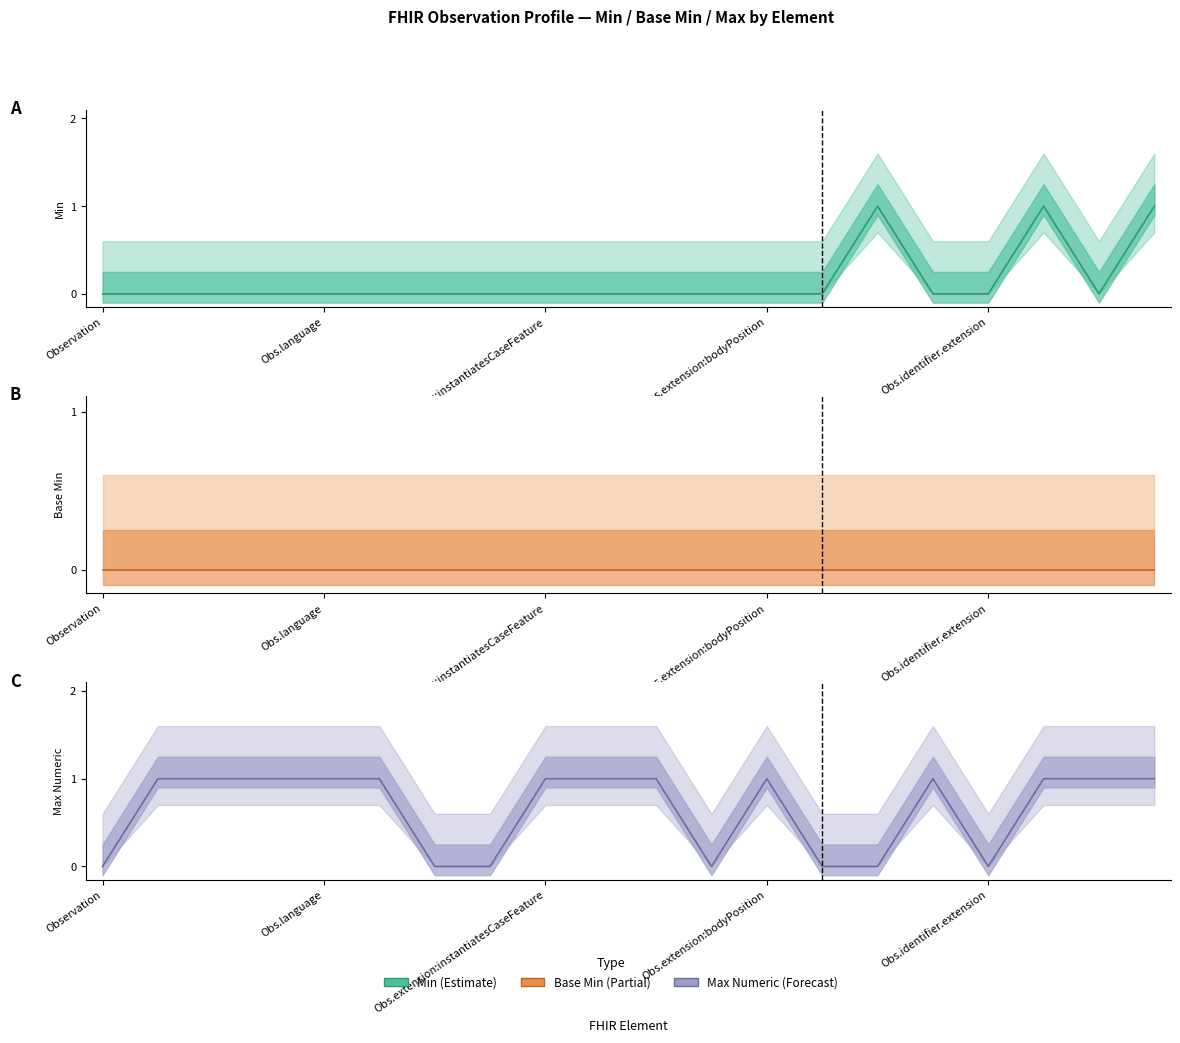

In Min (Estimate), how many points are lower than both neighbors (excluding endpoints)?

1